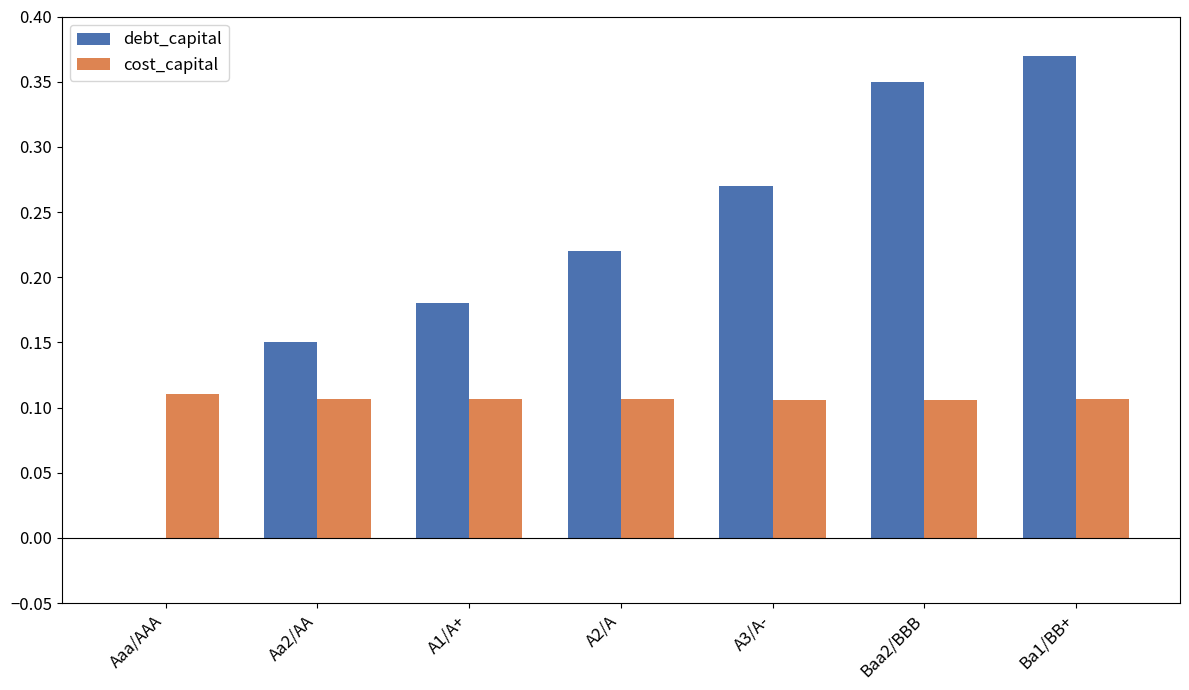

At which category is the sum across all series the highest?

Ba1/BB+